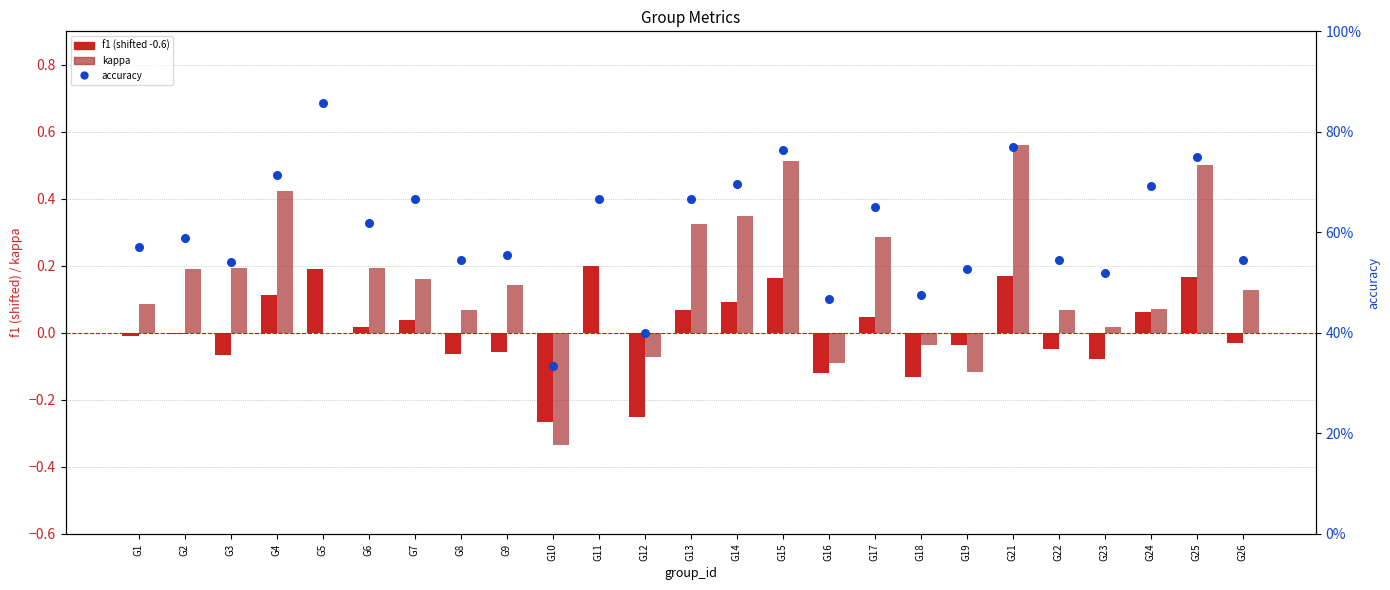

At how many categories does at least one series exceed 0?

25